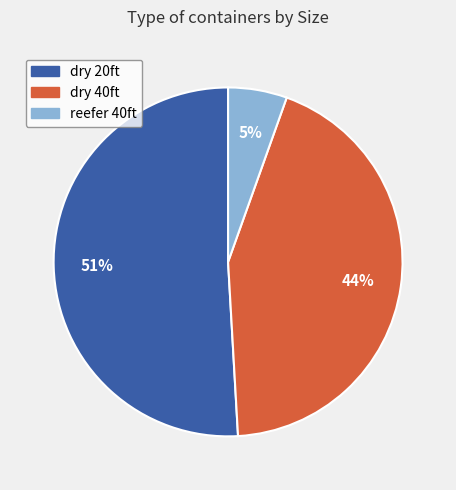

To the nearest percent, what is the average slice percentage?

33%